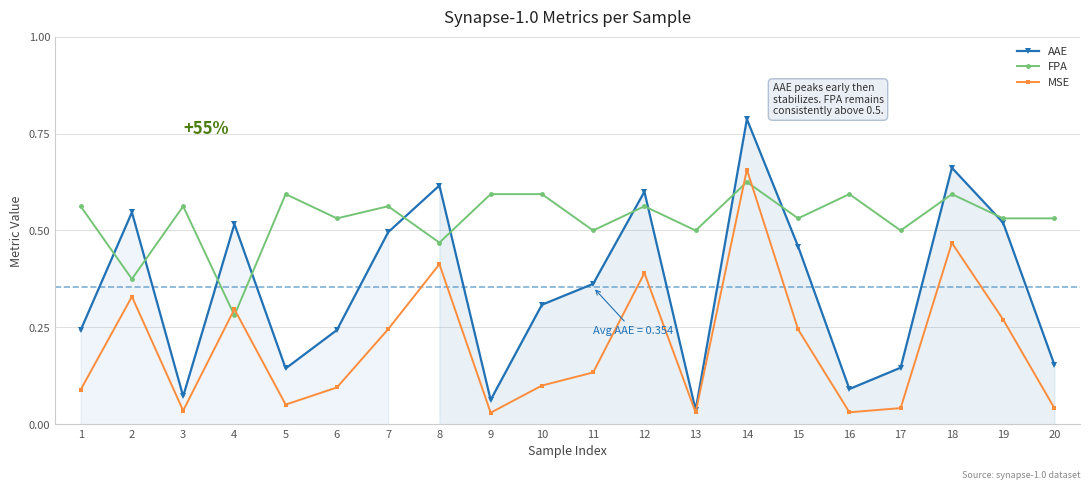

Read the FPA value at 11.

0.5